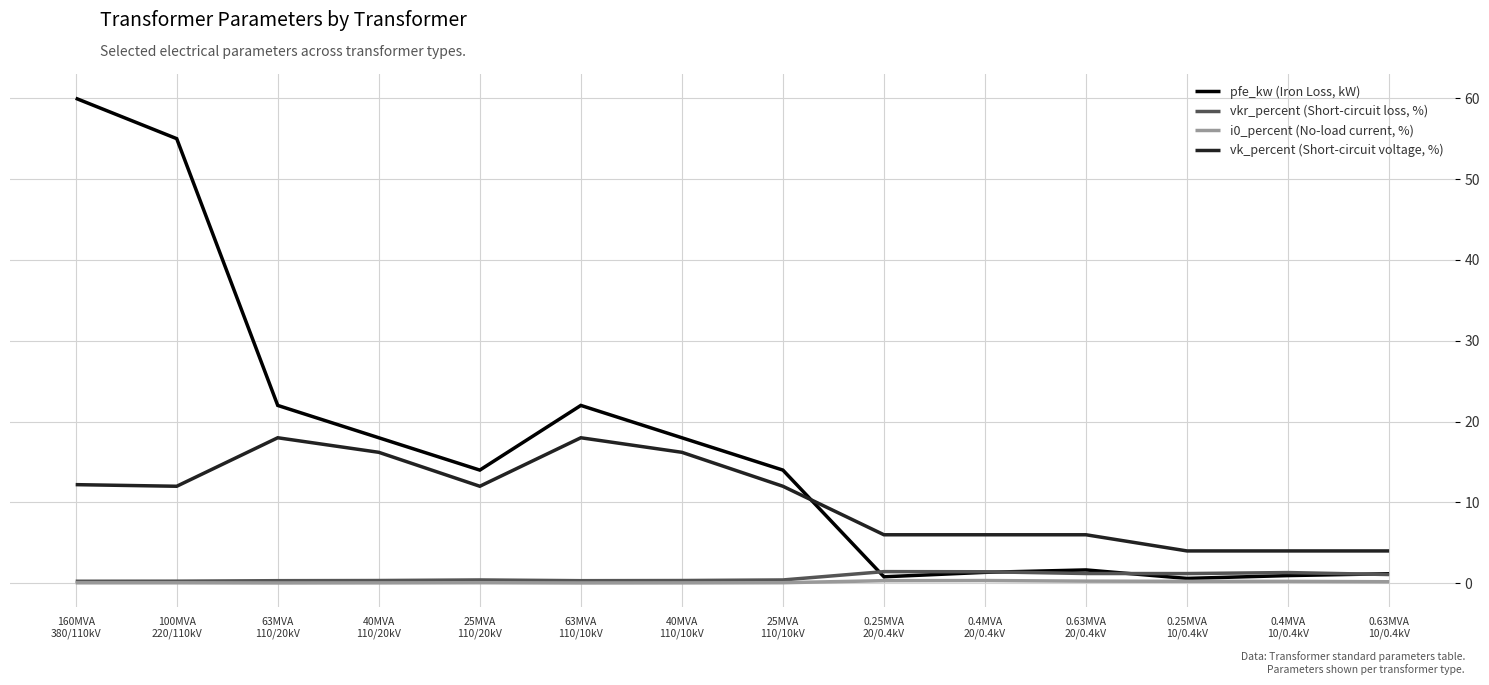

Which series has the largest range (max minus min)?

pfe_kw (Iron Loss, kW)